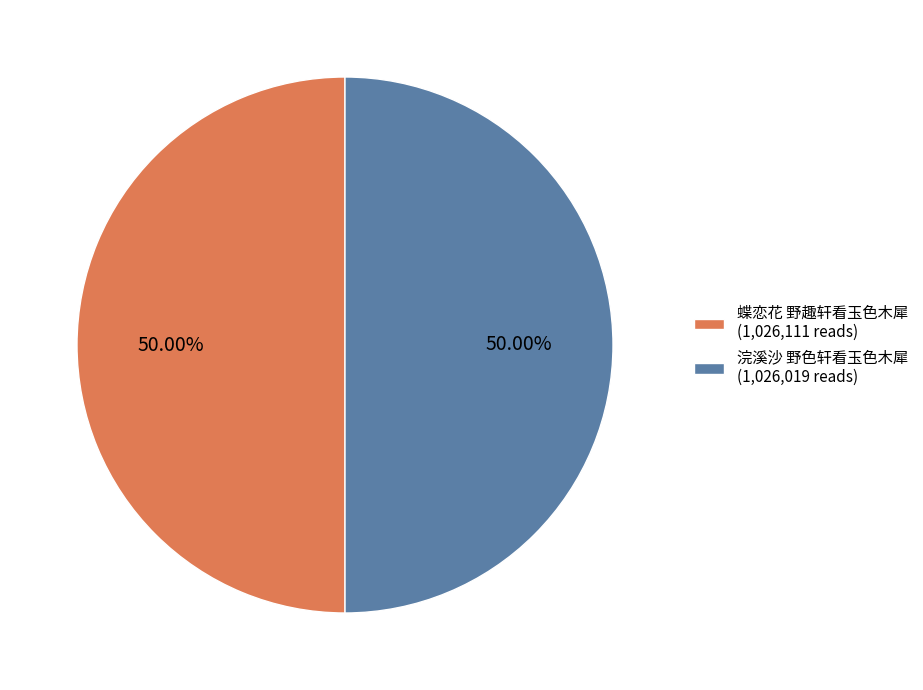

To the nearest percent, what percentage of the pie is 浣溪沙 野色轩看玉色木犀?

50%